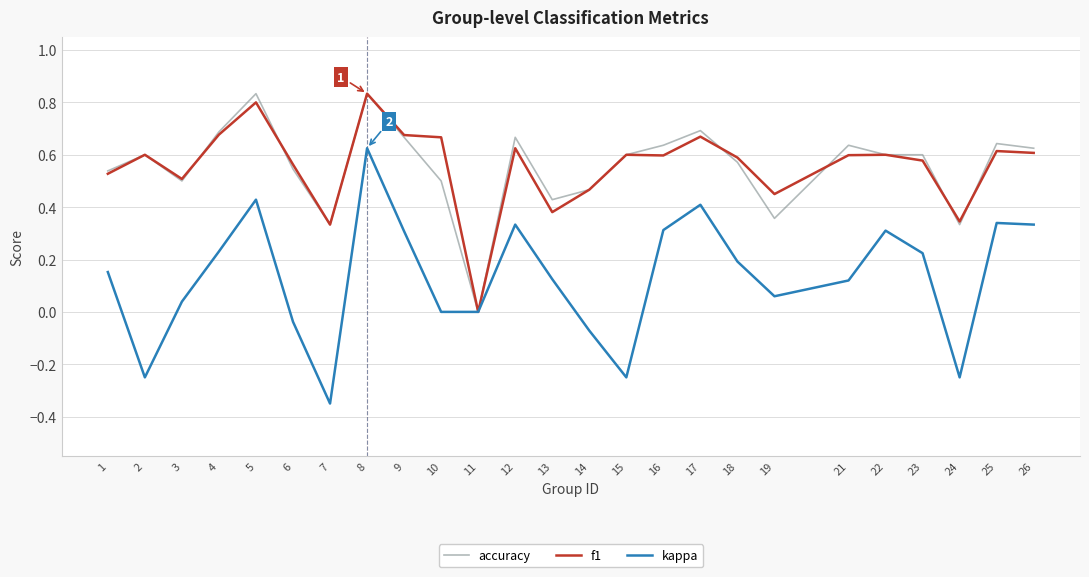

At which label does kappa first exceed 0?

1